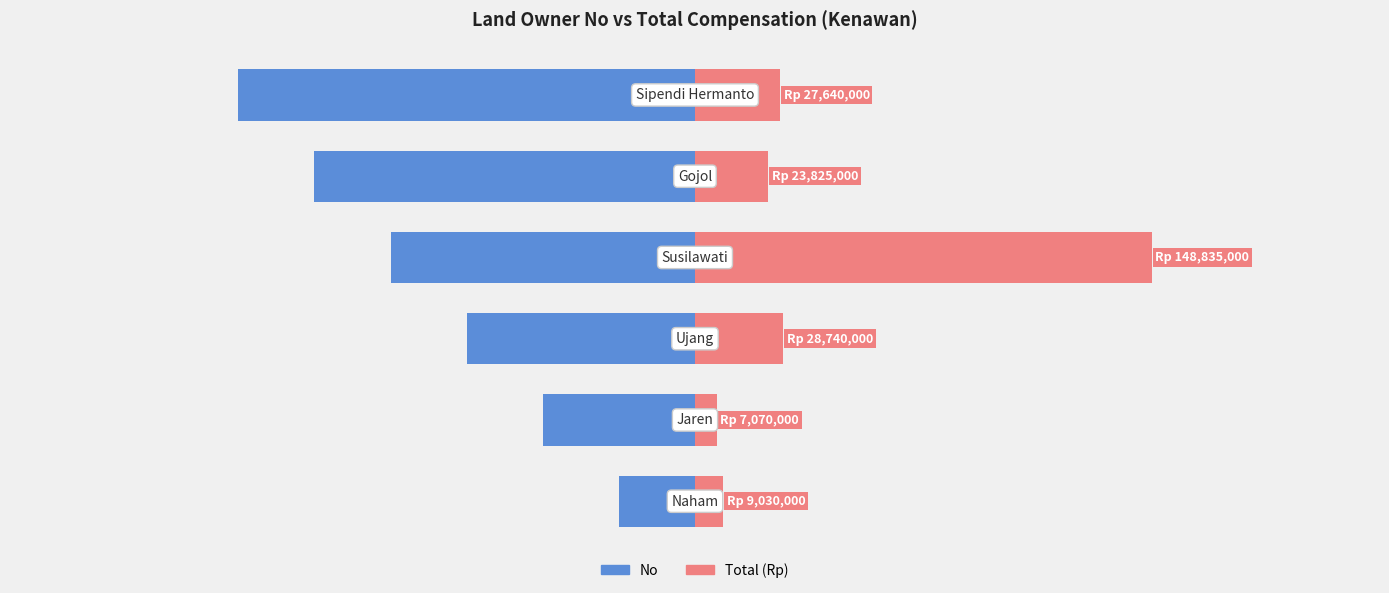

At which category is the sum across all series the highest?

3